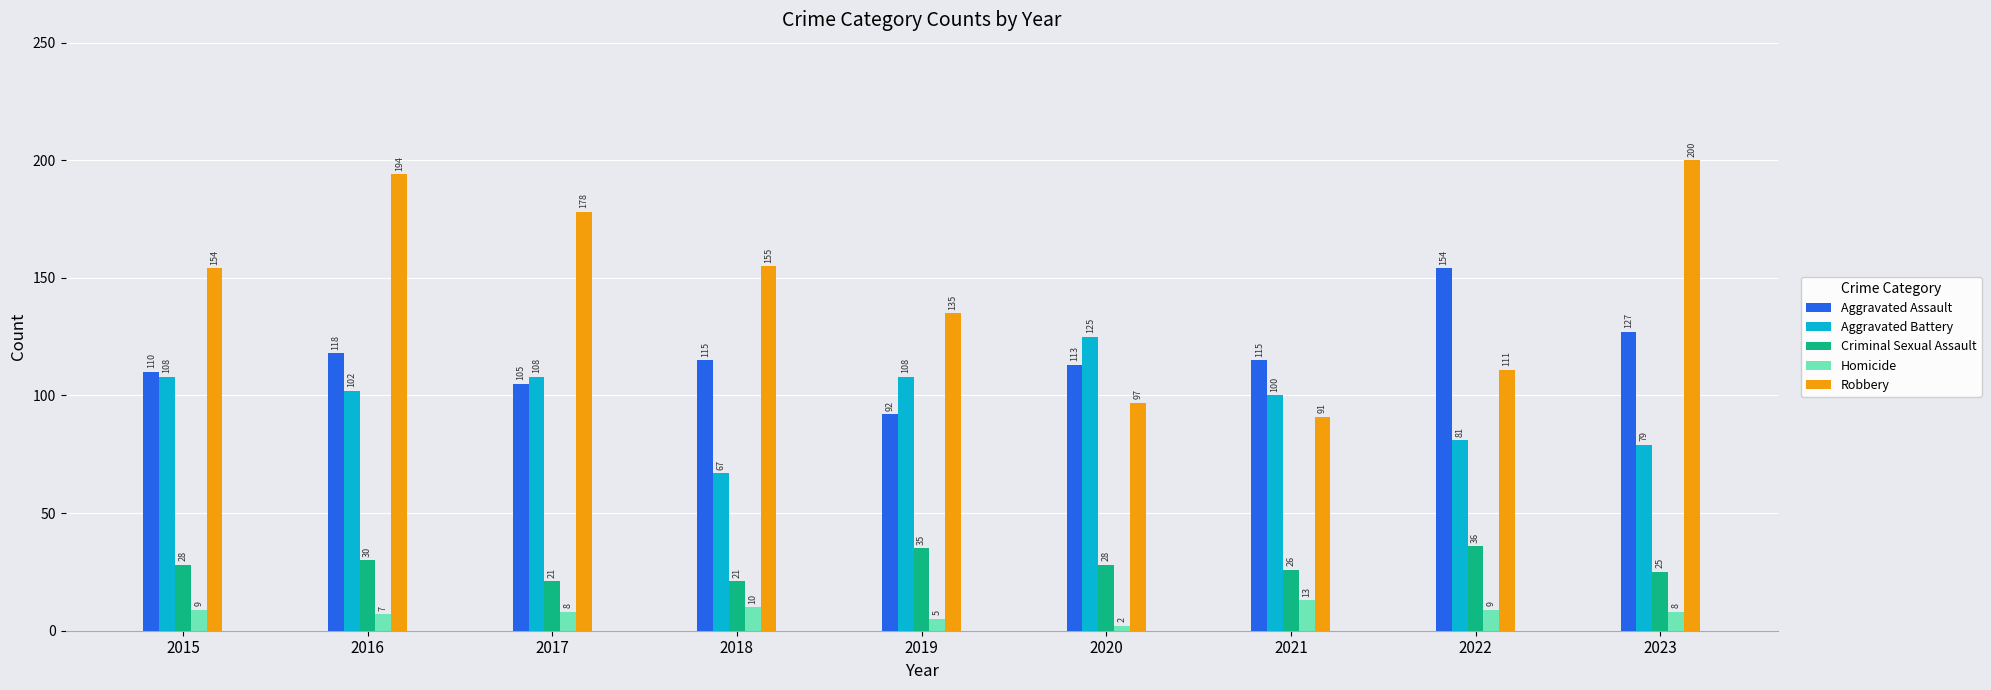

What is the average value of the Robbery series?

146